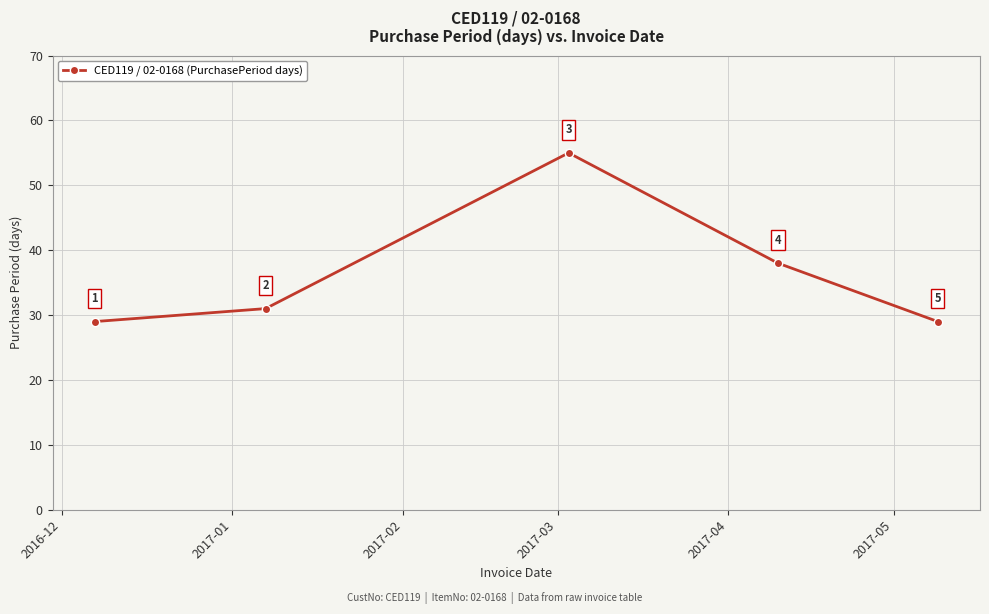

What is the value of the 1st point from the left?

29